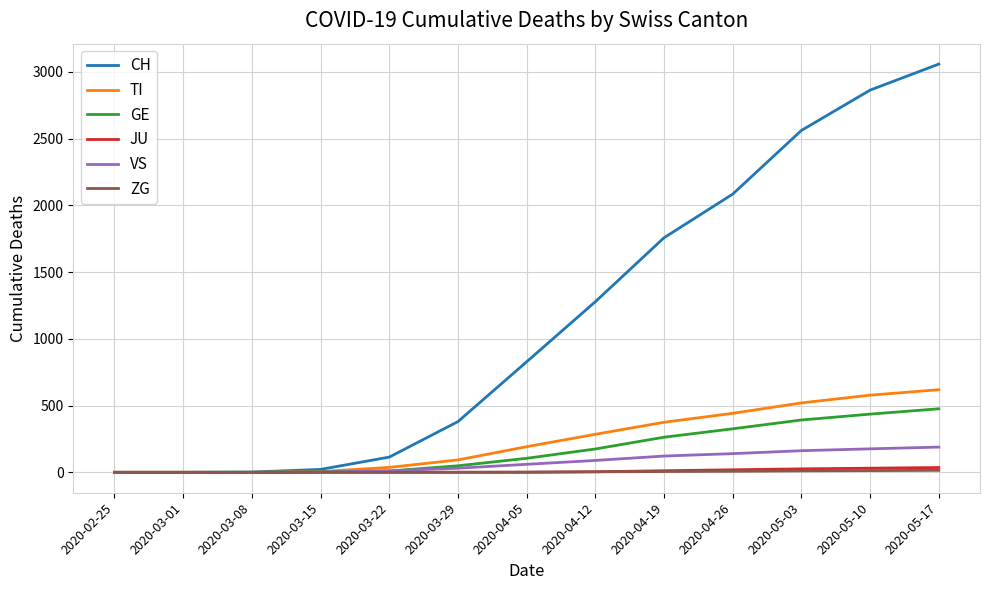

The GE series shows 476 at 2020-05-17. True or false?

True